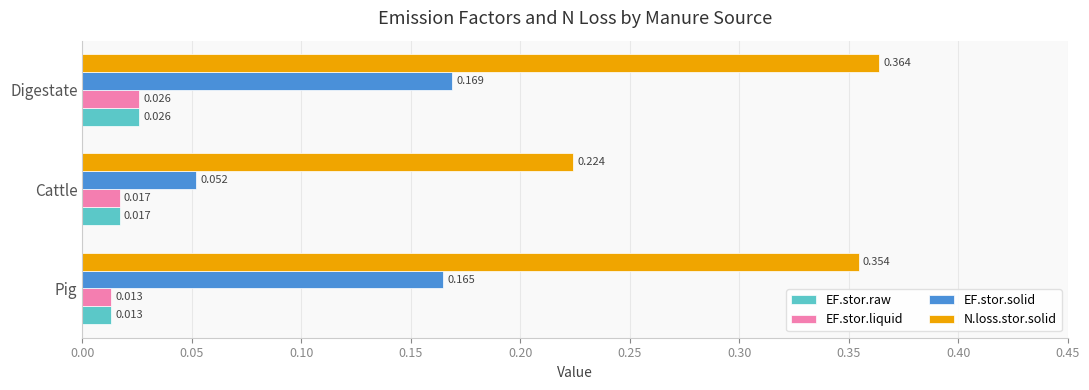

Rank the categories by EF.stor.raw value from highest to lowest.

Digestate, Cattle, Pig